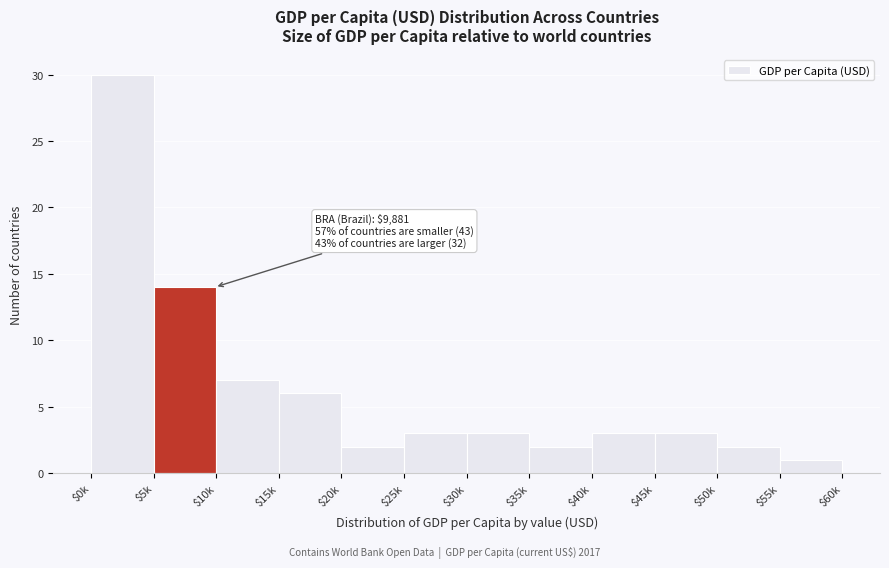

Reading left to right, what are all the values shown in this chart?

30	14	7	6	2	3	3	2	3	3	2	1